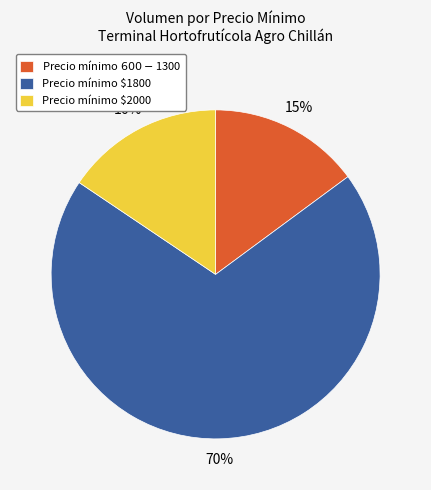

Which category has the biggest portion of the pie?

Precio mínimo $1800